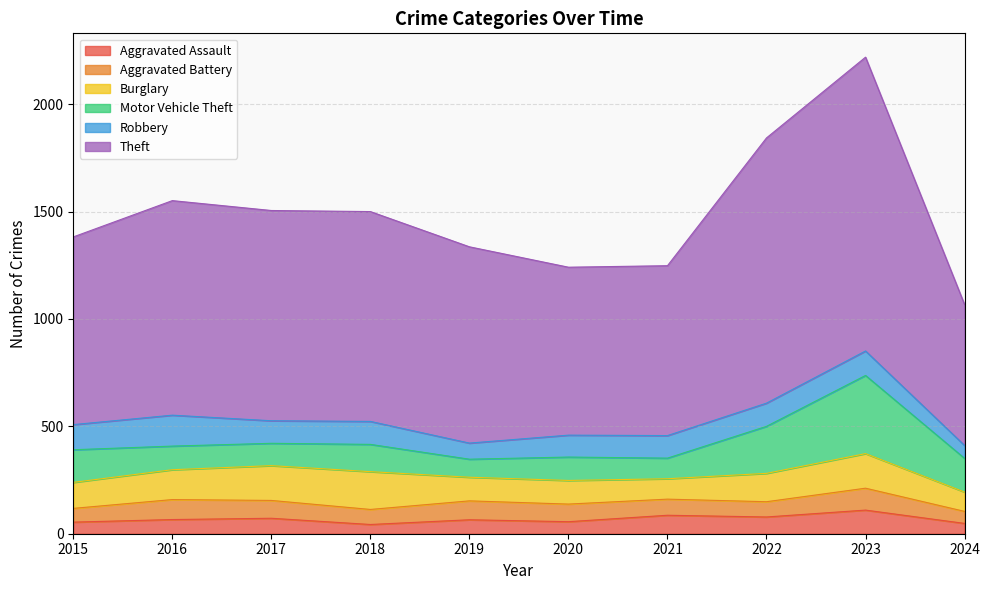

True or false: Theft and Burglary intersect in this chart.

False